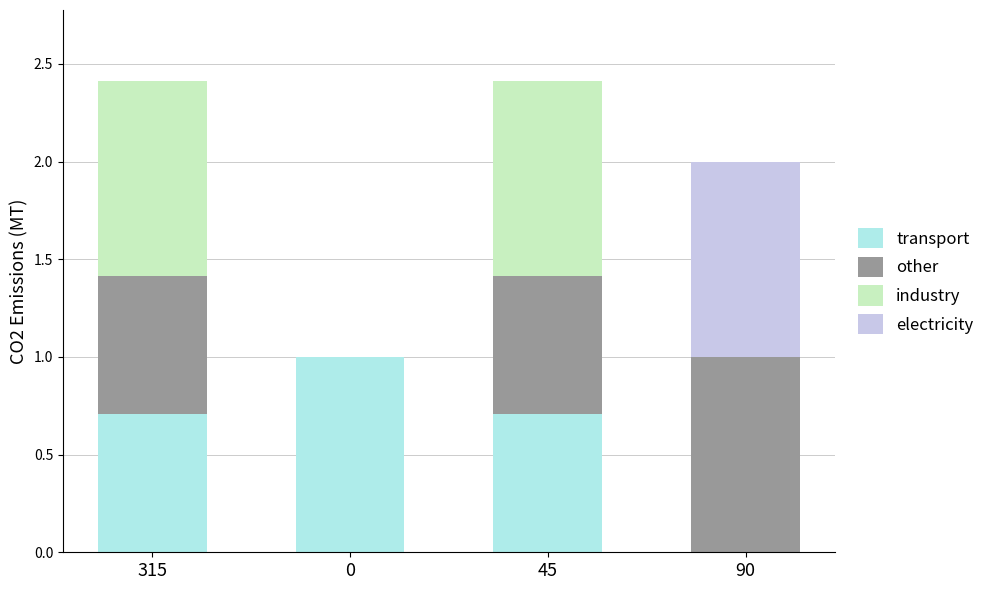

What is the total value across all series at 45?

2.4